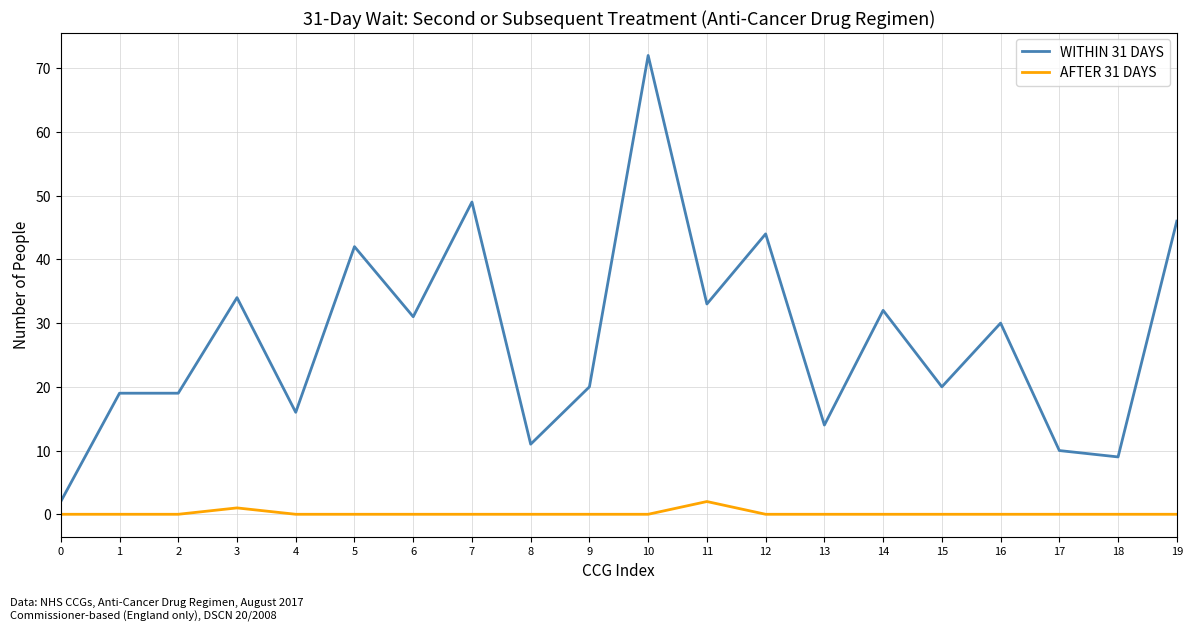

At which label does WITHIN 31 DAYS first exceed 30?

3